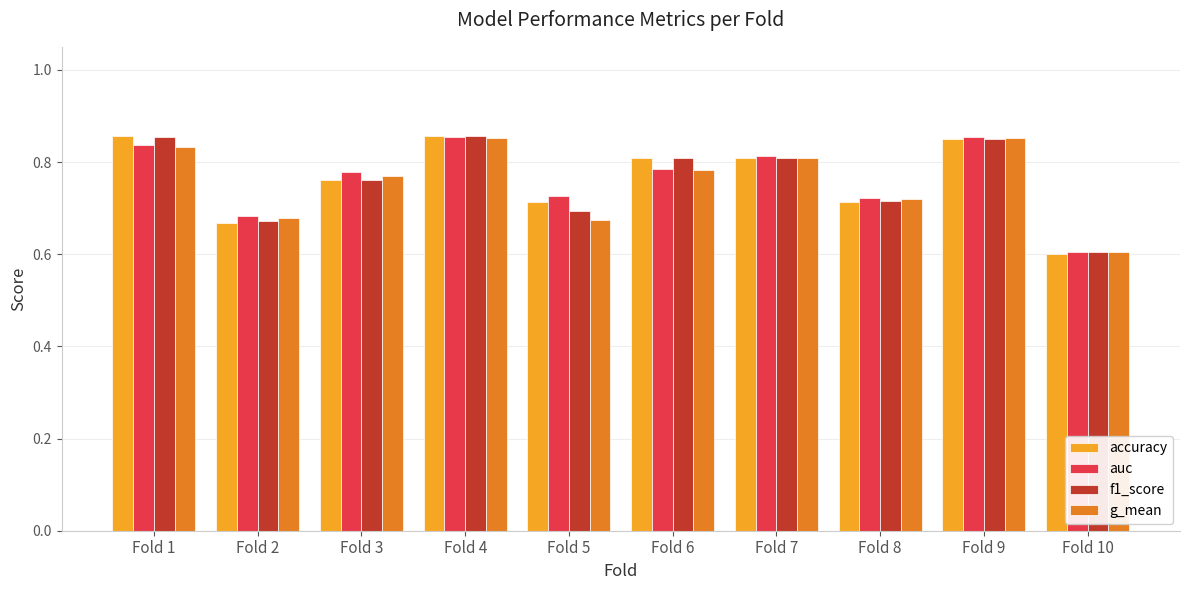

How many categories are shown in the chart?

10